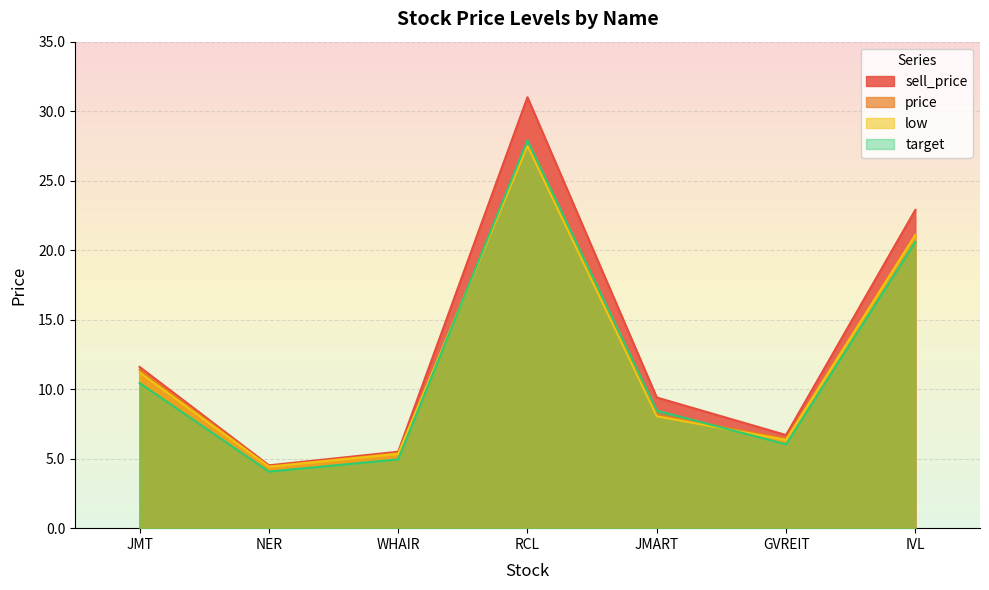

What is the average value of the target series?

11.8